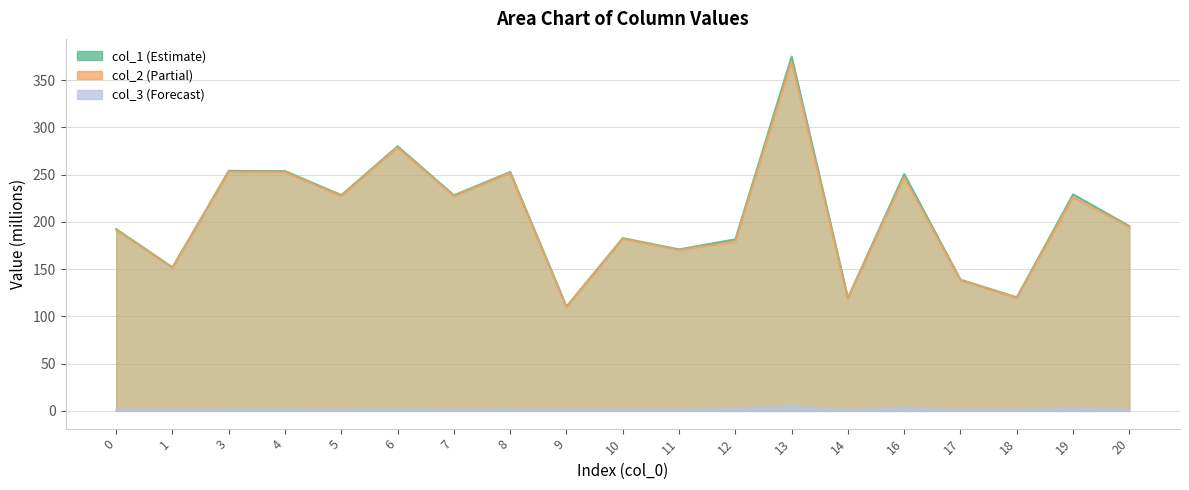

The value of col_3 at 11 is 0.4. True or false?

False